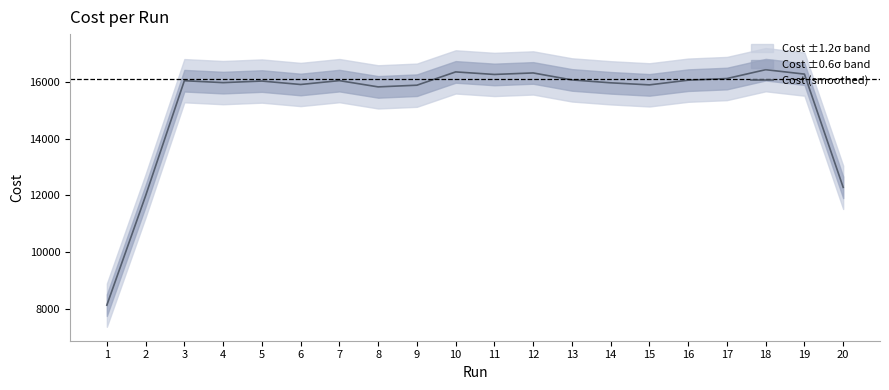

True or false: there are more than 2 points higher than both neighbors.

True